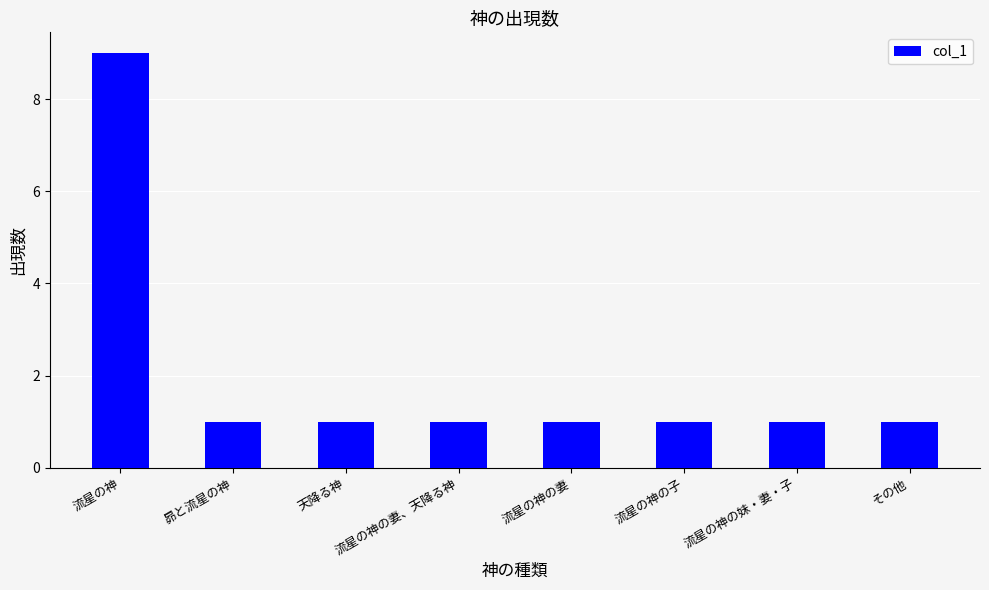

What is the label of the 2nd bar from the left?

昴と流星の神